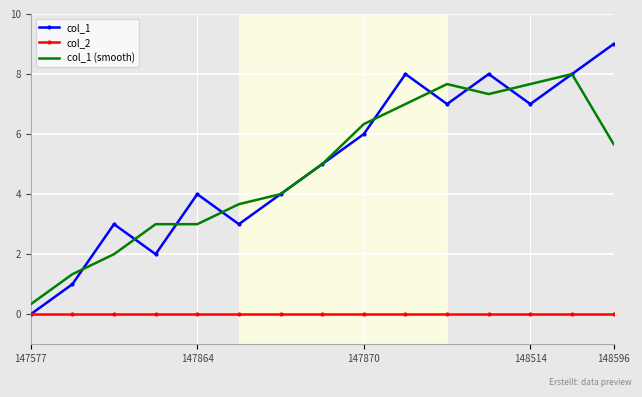

Which series has the largest range (max minus min)?

col_1